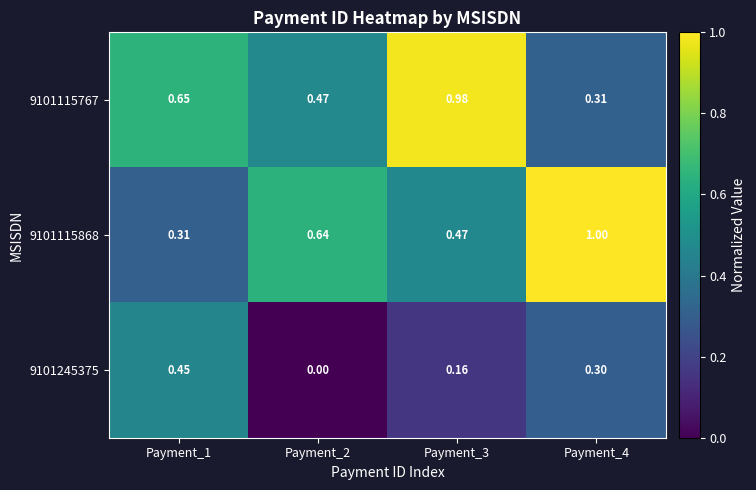

How many positive values does the 9101245375 series have?

3